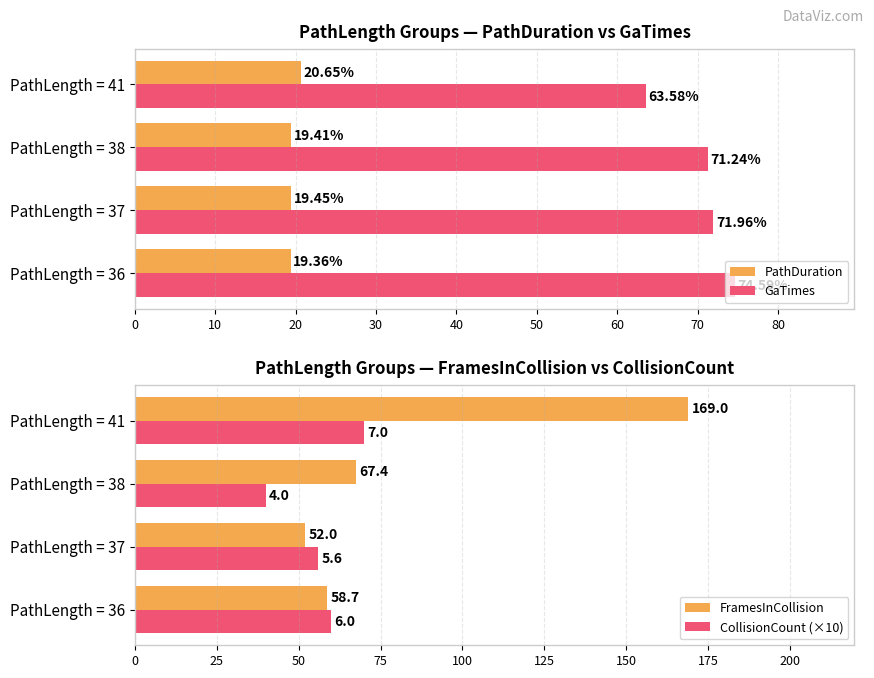

Are the bars horizontal?

Yes